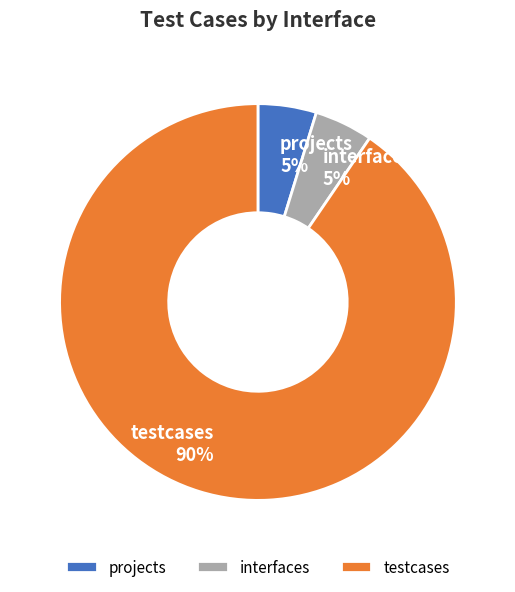

Is it true that testcases is 82% of the pie?

False